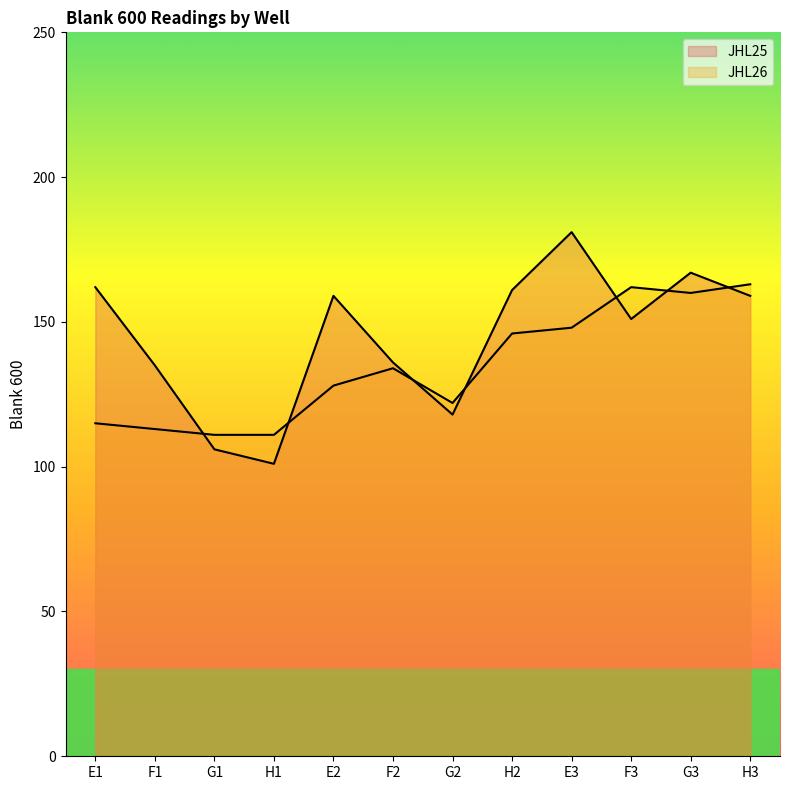

Where is the first local maximum for JHL26?

F2